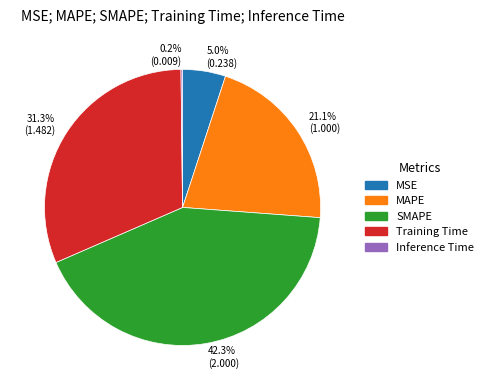

What is the largest slice in the pie chart?

SMAPE